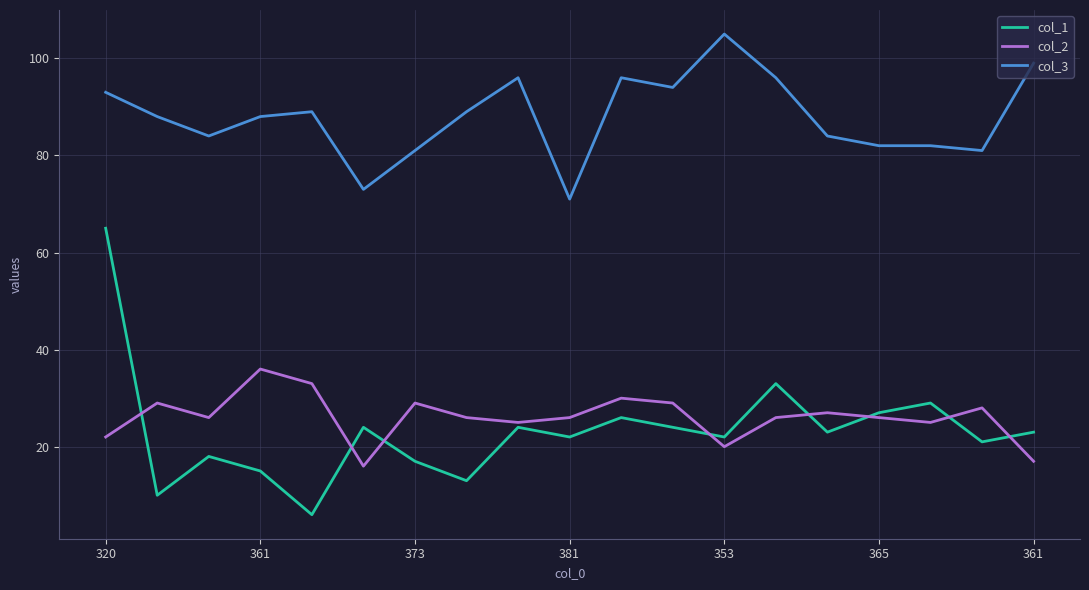

What is the maximum value for col_1?

65